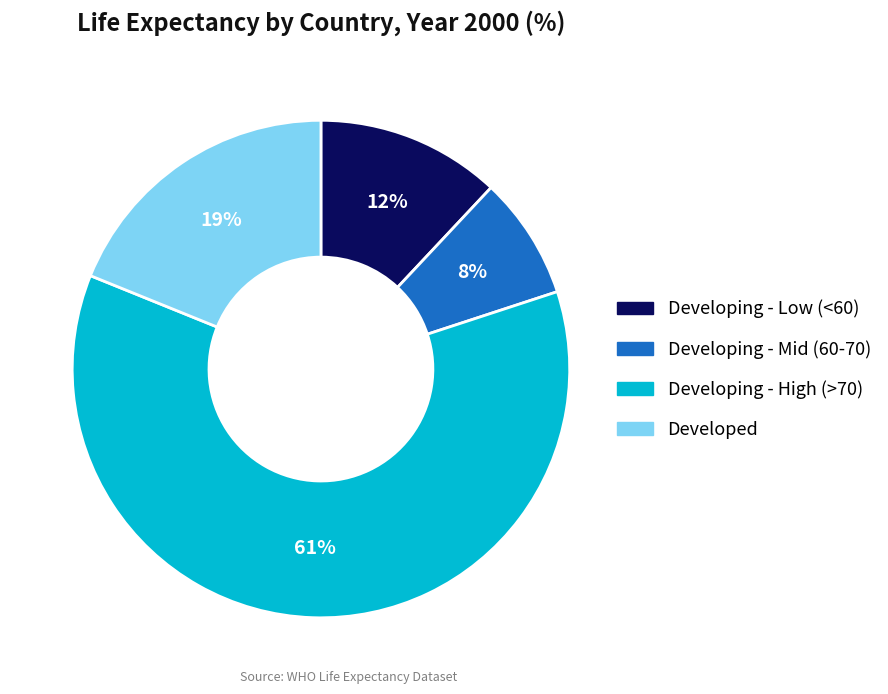

Between Developing - Low (<60) and Developing - Mid (60-70), which is larger?

Developing - Low (<60)